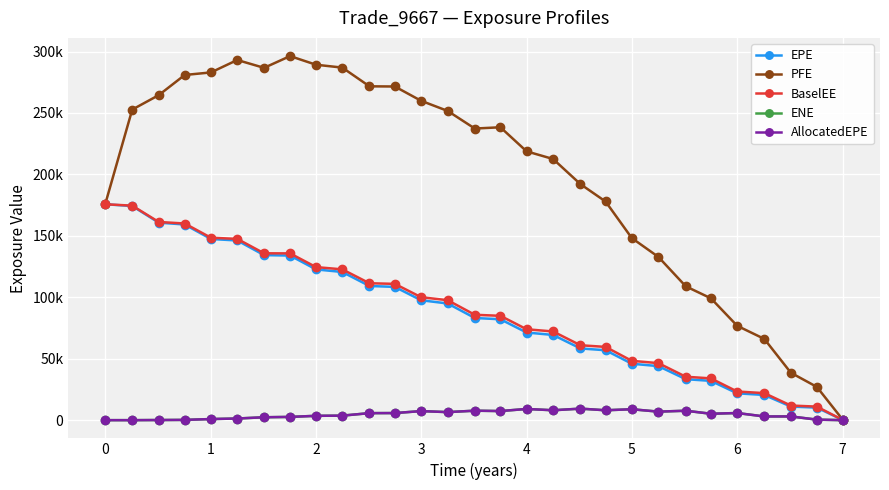

What is the difference between the maximum and minimum values in the AllocatedEPE series?

9387.9